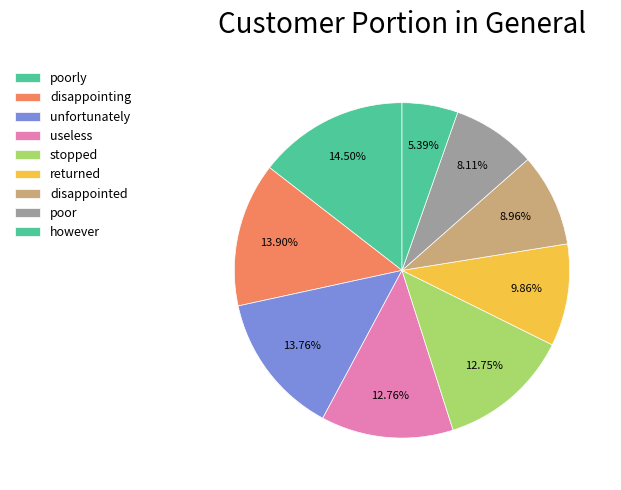

Between stopped and returned, which is larger?

stopped